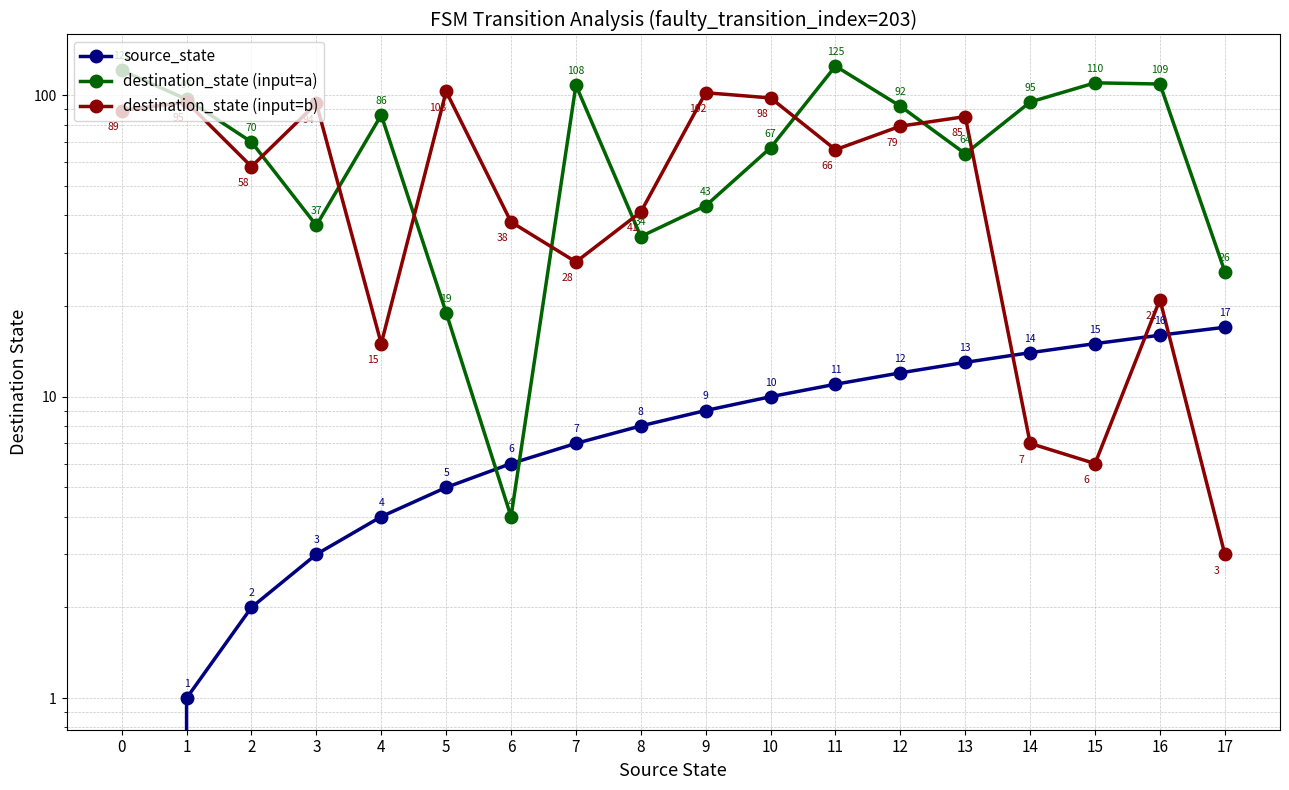

List the series in order of their overall mean, highest first.

destination_state (input=a), destination_state (input=b), source_state